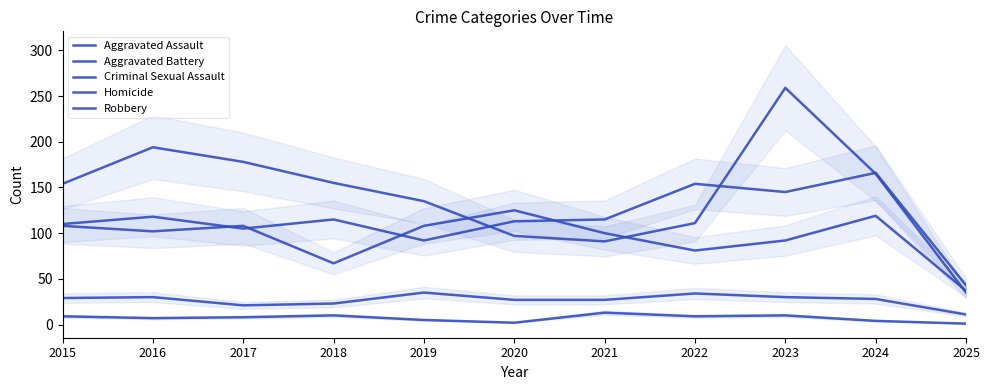

How many series are shown in this chart?

5